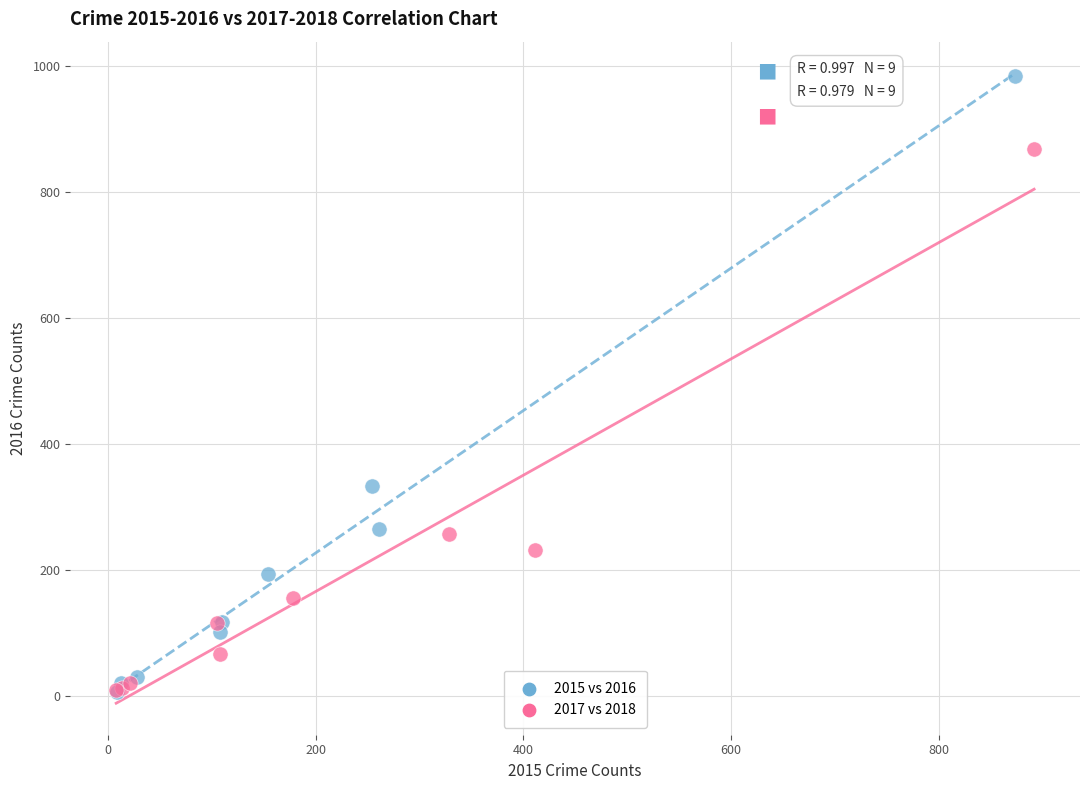

Which series has the widest spread of Y values?

2015 vs 2016